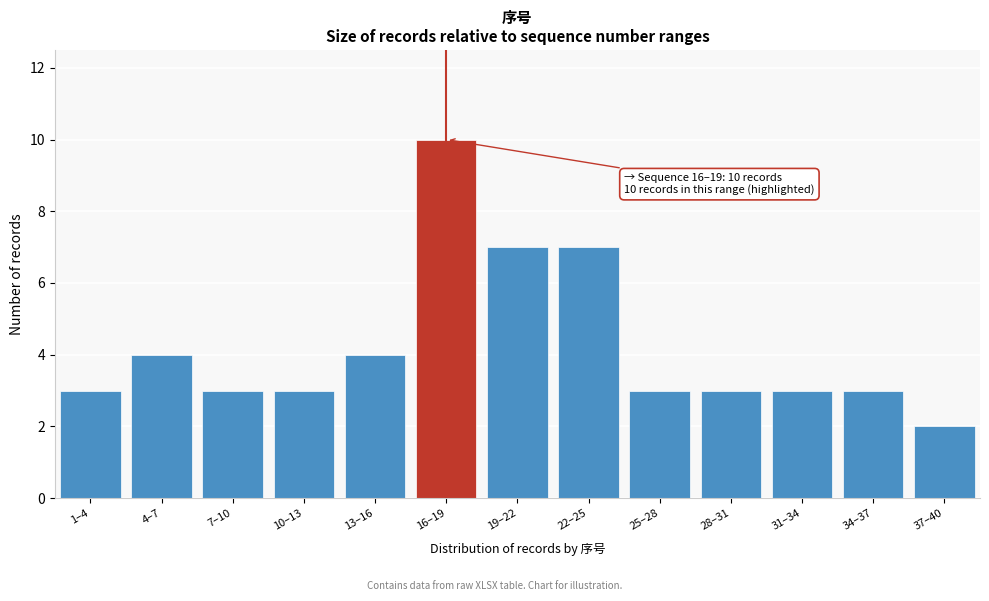

Reading left to right, extract all data points from this chart.

3	4	3	3	4	10	7	7	3	3	3	3	2